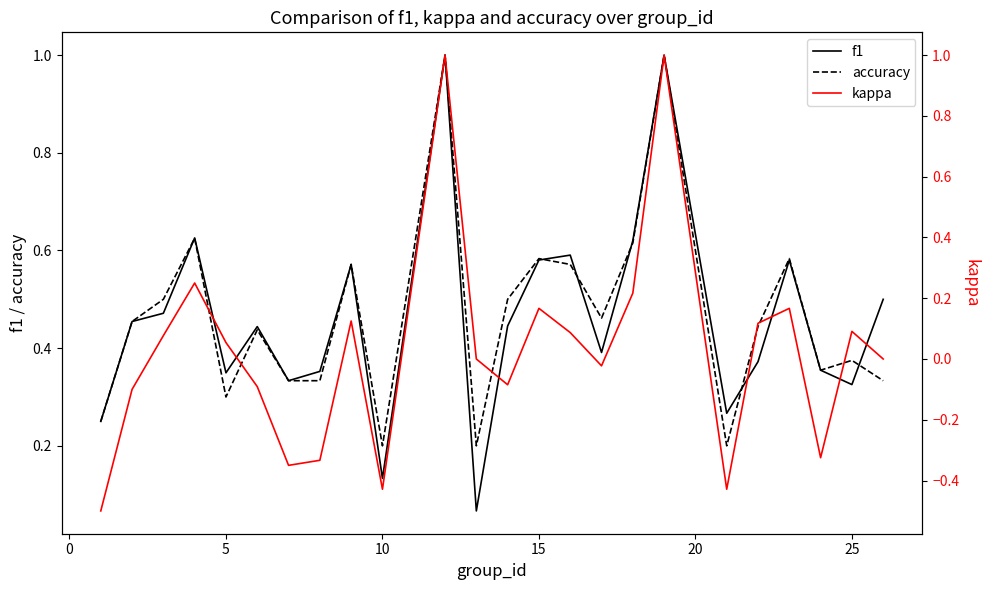

What is the highest value of the f1 series?

1.0